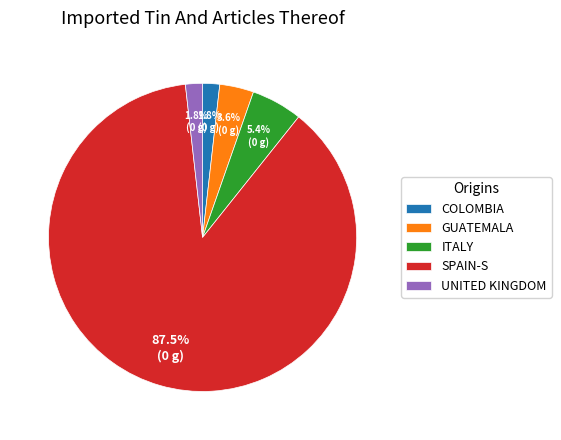

Which has a higher value, COLOMBIA or GUATEMALA?

GUATEMALA